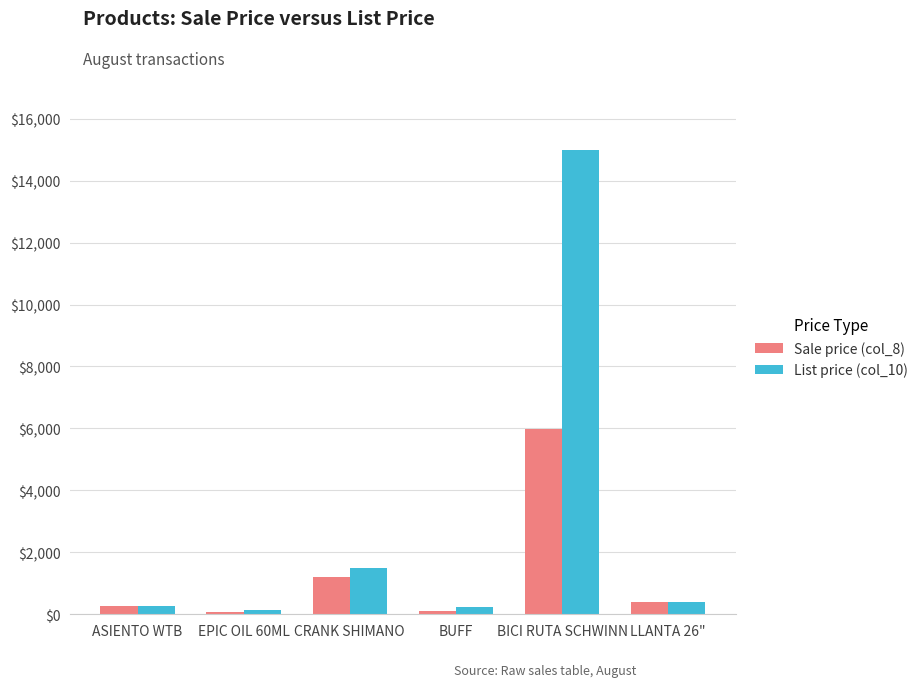

What is the difference between the second highest and minimum values in the List price (col_10) series?

1350.0